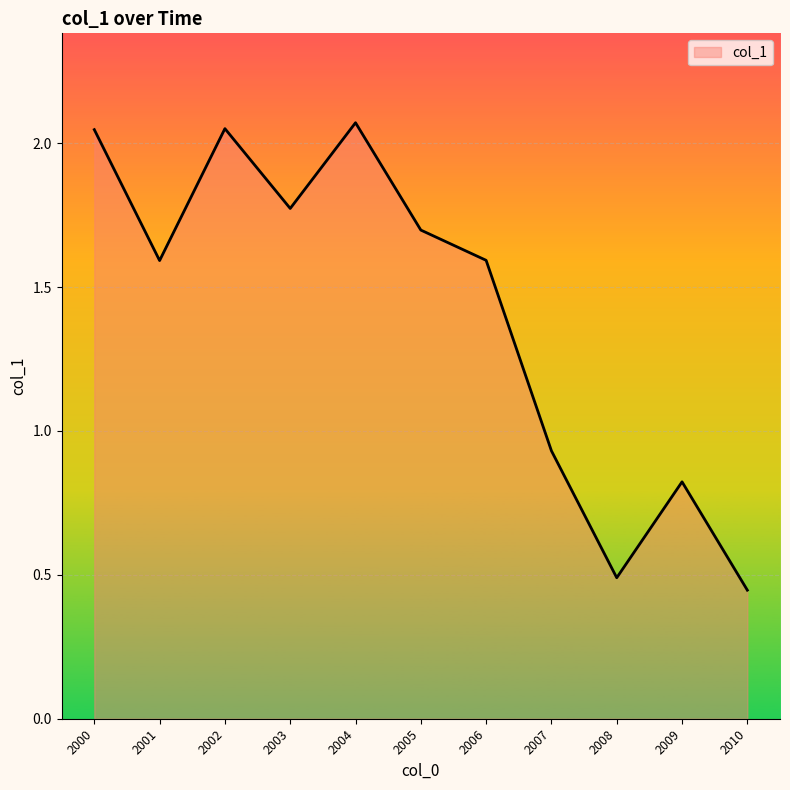

The value at 2000 is 0.5. True or false?

False